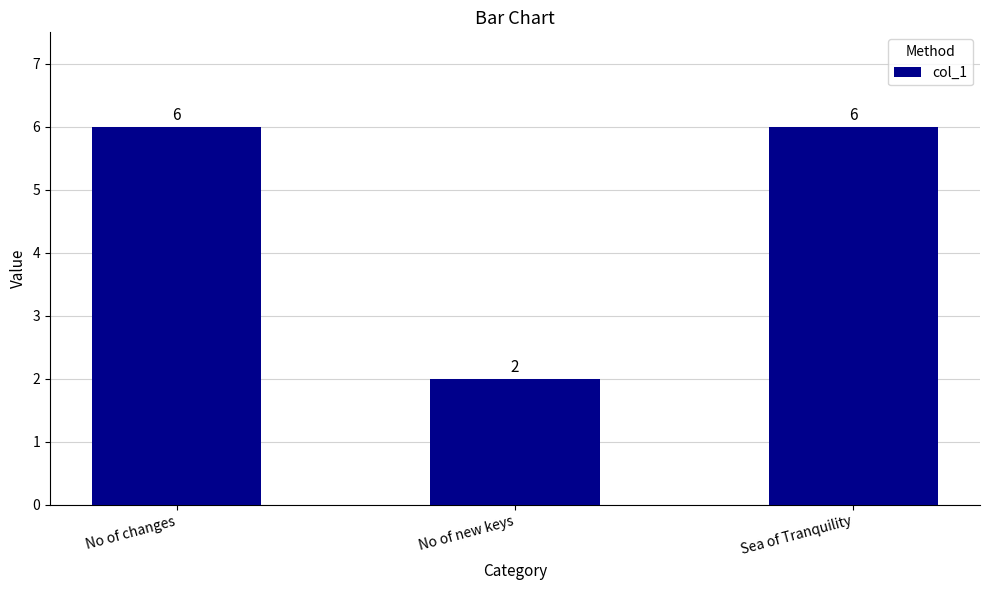

What is the value of the 2nd bar from the left?

2